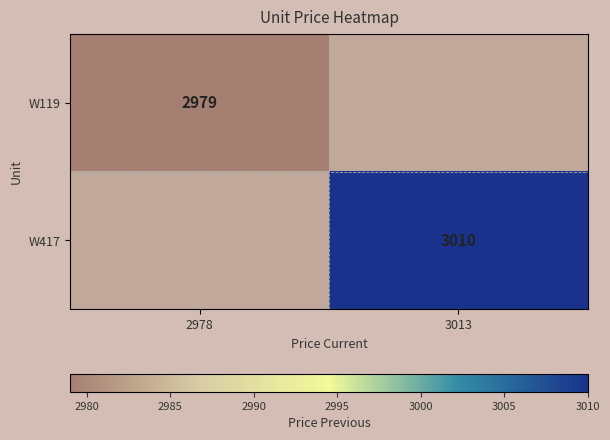

True or false: W119 has a value of 2979 at 2978.

True